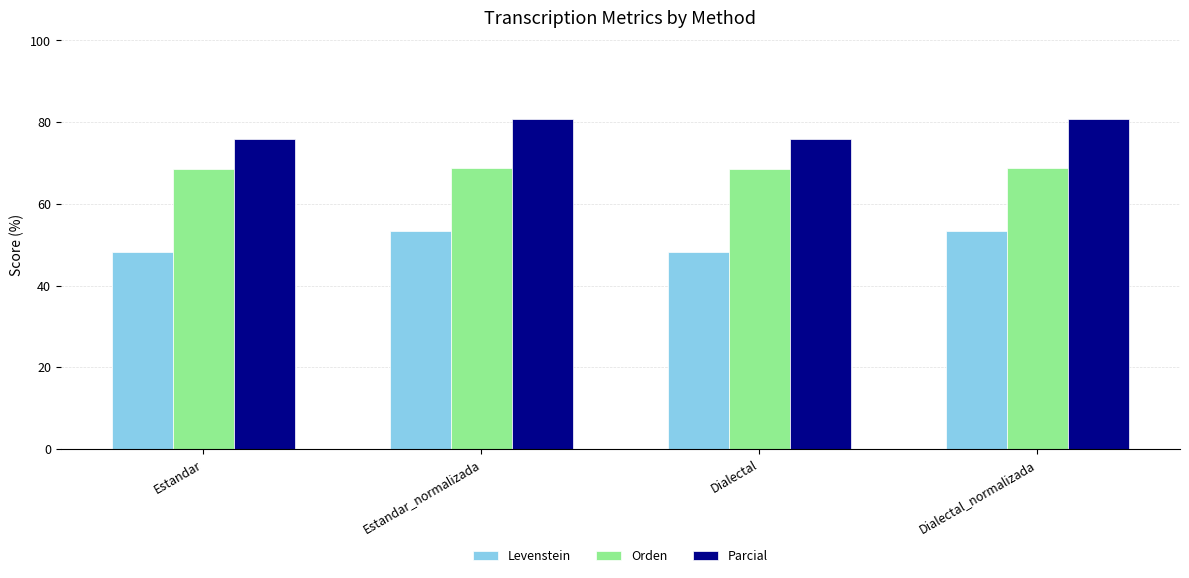

How many data points in Parcial are above 80?

2